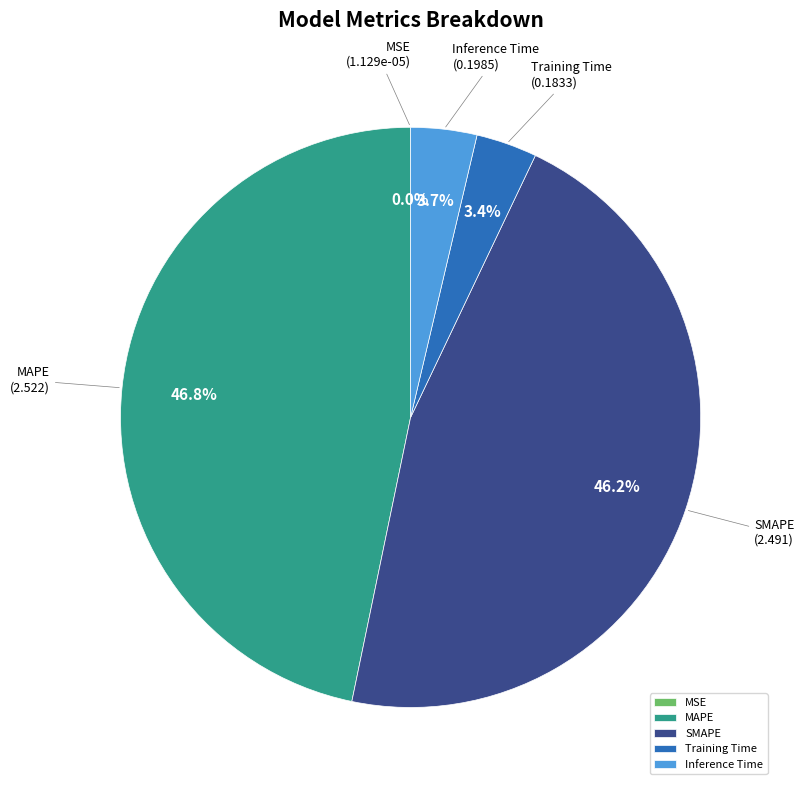

What is the largest slice in the pie chart?

MAPE